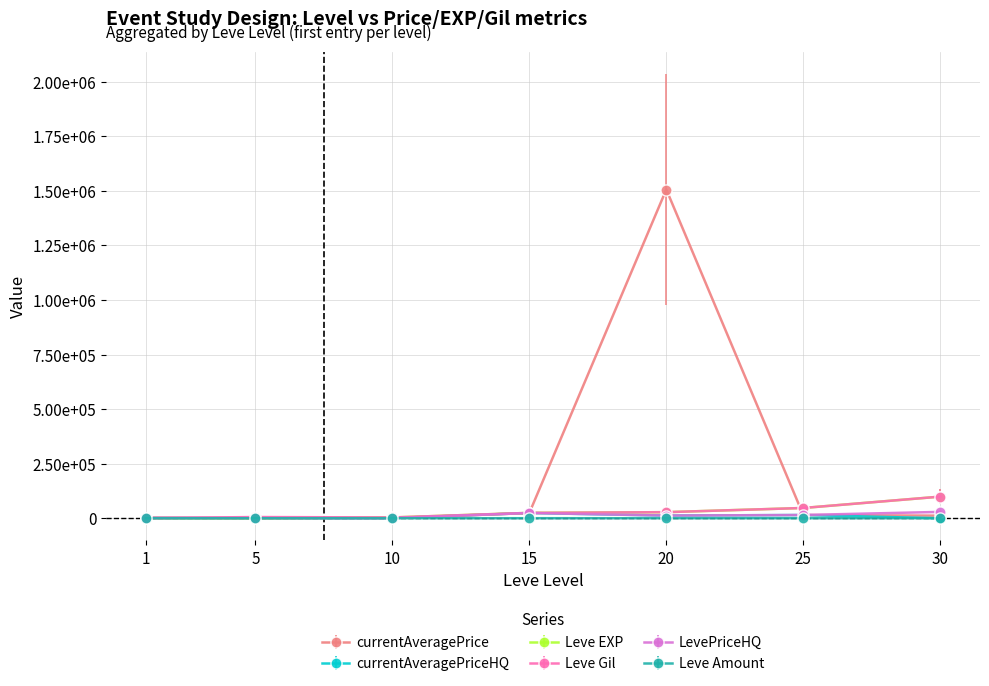

The value of Leve EXP at 30 is 148543.5. True or false?

False